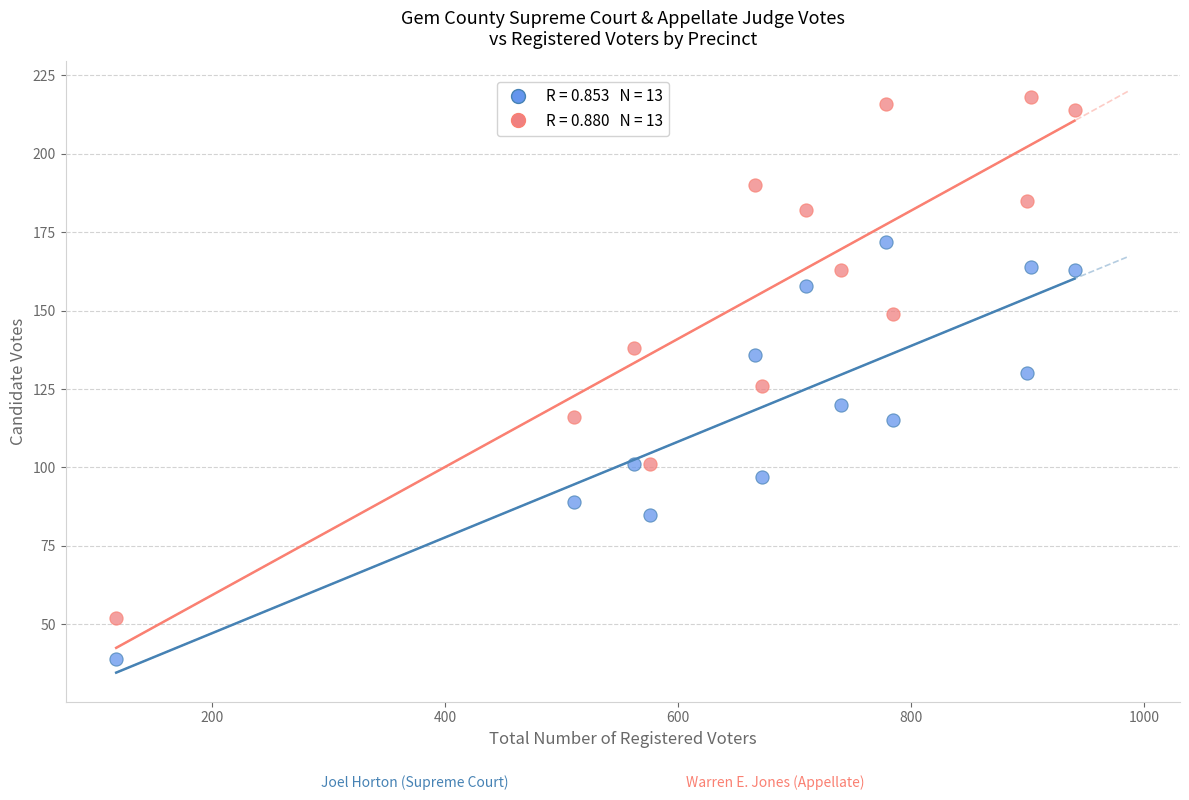

Across all data points, what is the range of Y values (max minus min)?

179